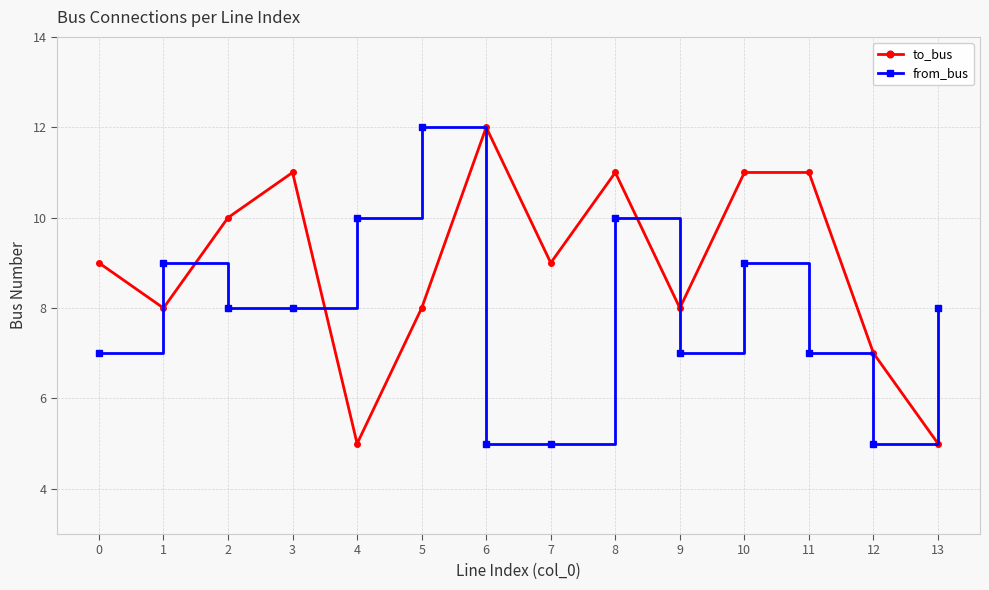

Read the to_bus value at 6.

12